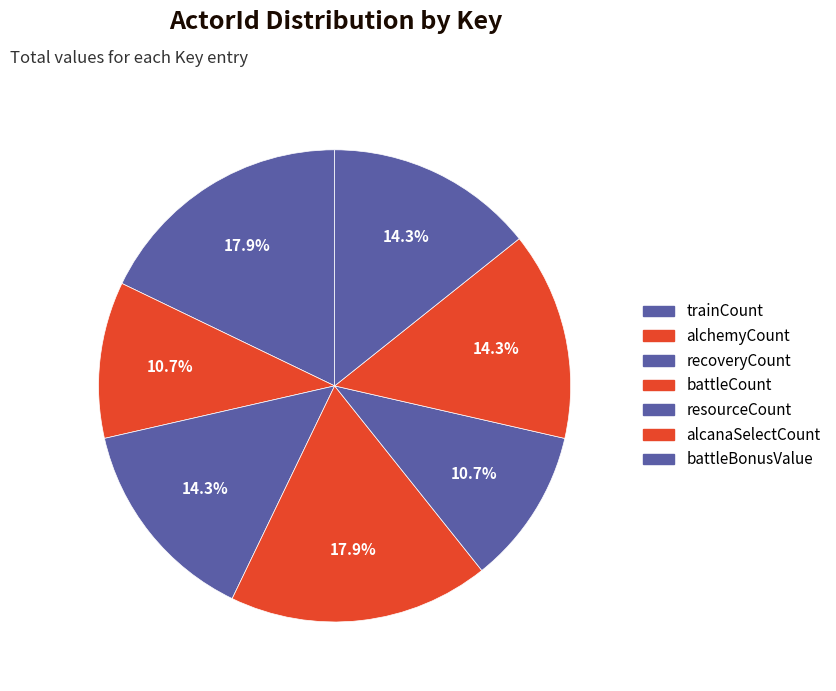

Which has a higher value, battleBonusValue or trainCount?

trainCount